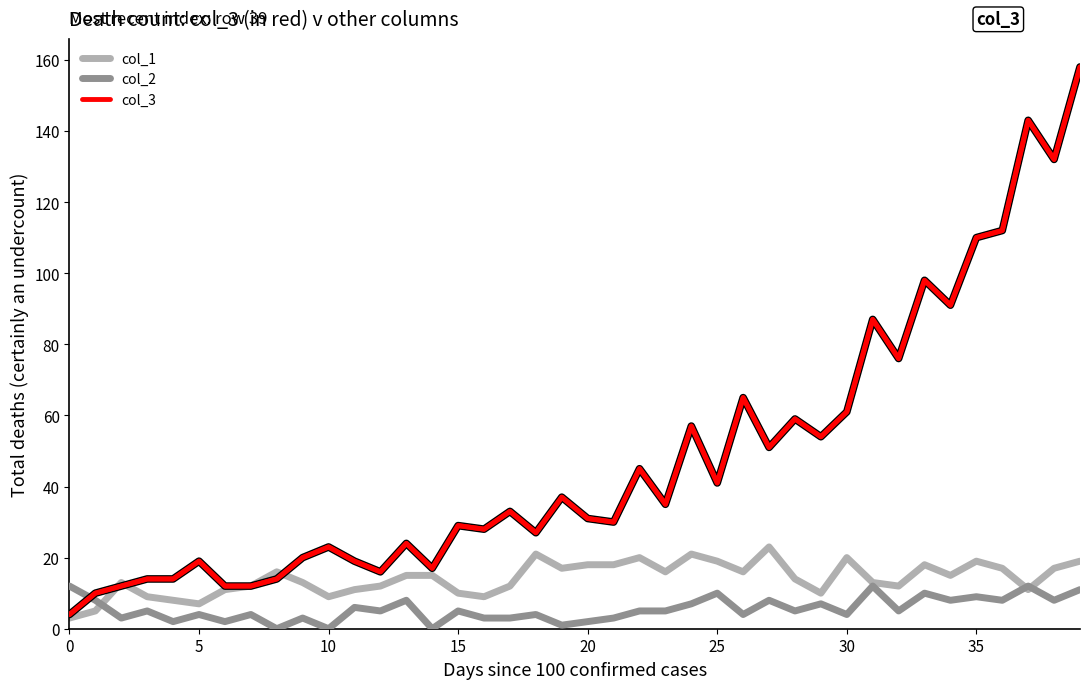

How many series are shown in this chart?

3